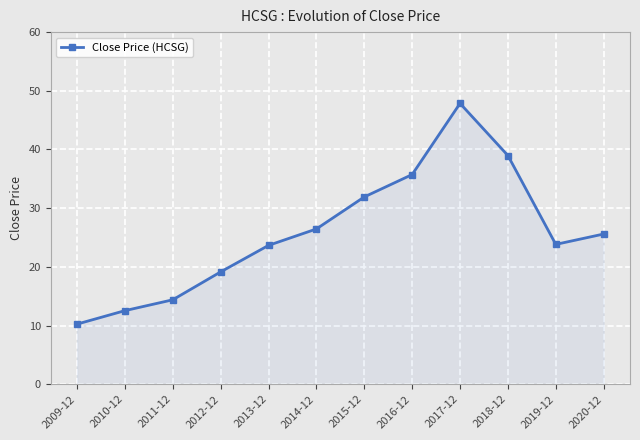

What is the difference between the maximum and minimum values?

37.6